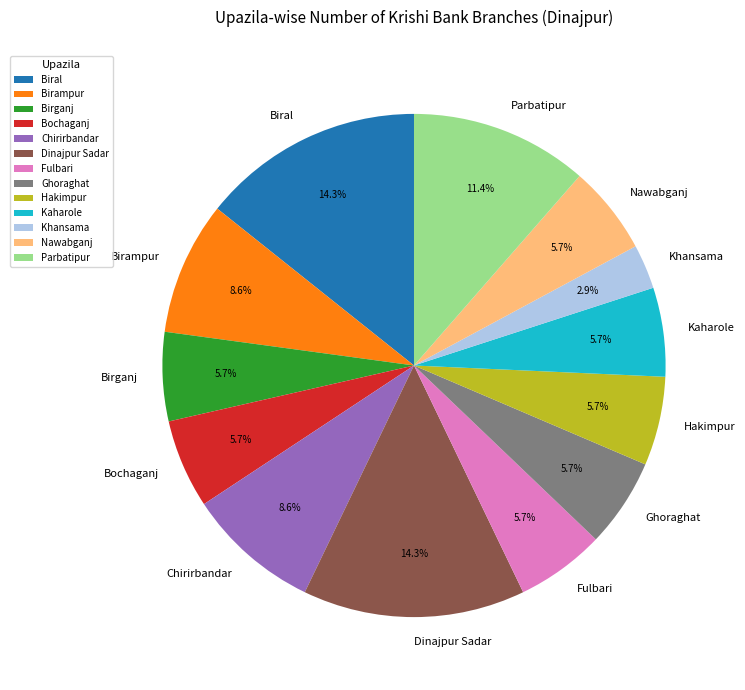

What percentage is the Biral slice, to the nearest percent?

14%